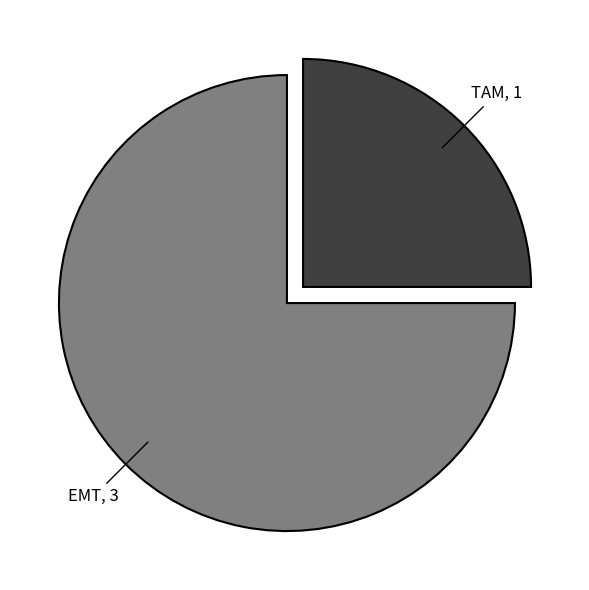

How many slices are in this pie chart?

2